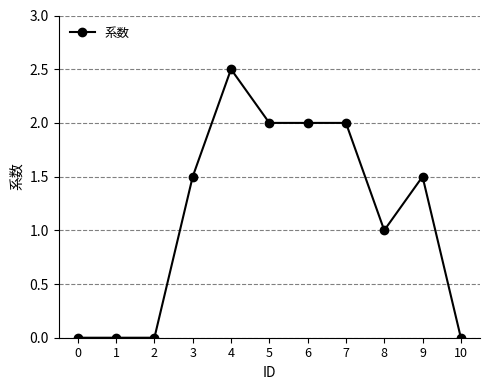

What is the change in value from 0 to 7?

+2.0